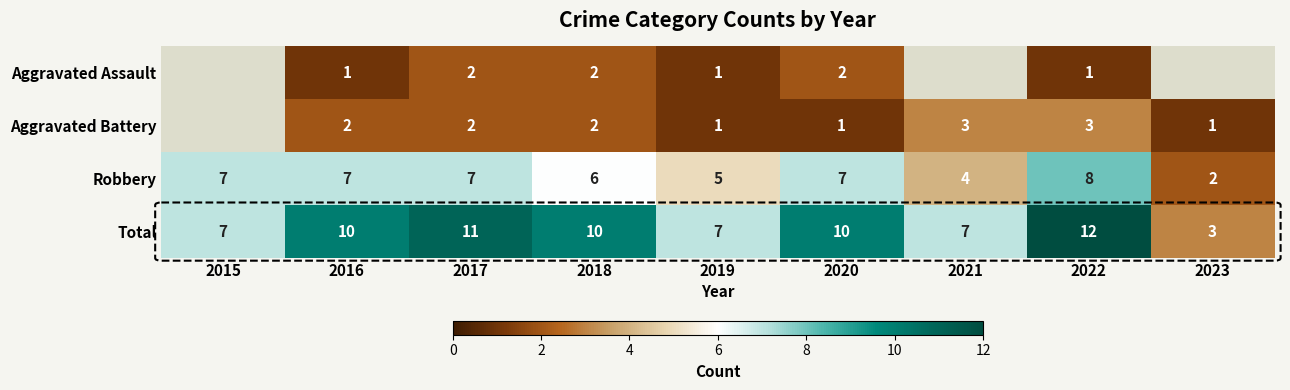

What is the spread (max minus min) of values at 2019?

6